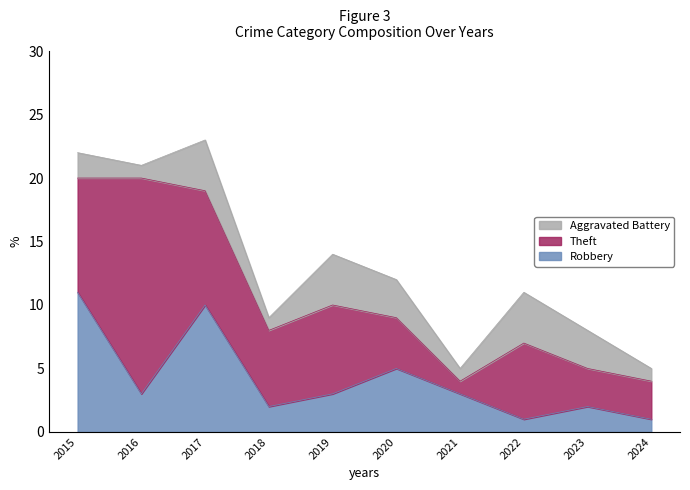

Where does the Aggravated Battery series first go above 3?

2017